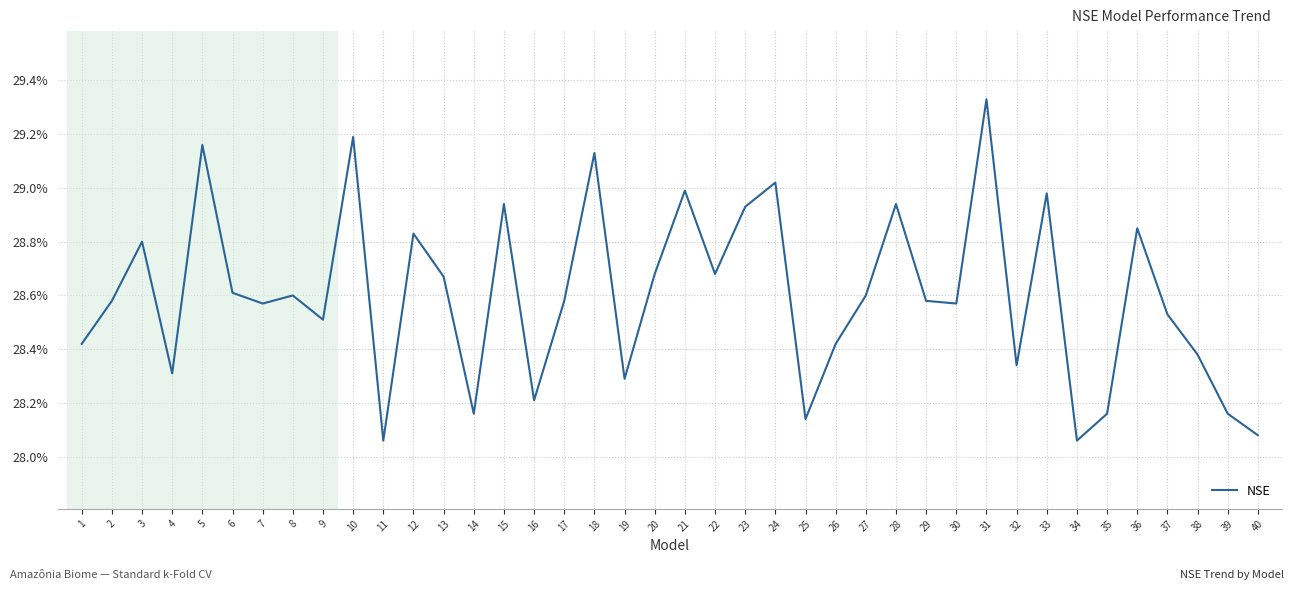

What is the value of the 21st point from the left?

0.3